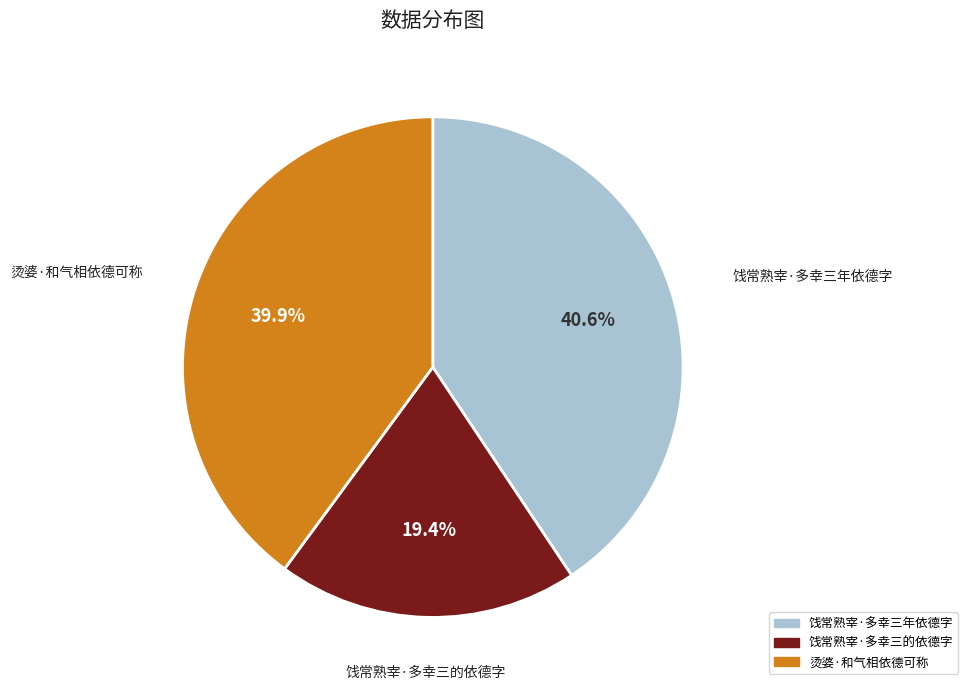

Which slice is the smallest?

饯常熟宰·多幸三的依德字